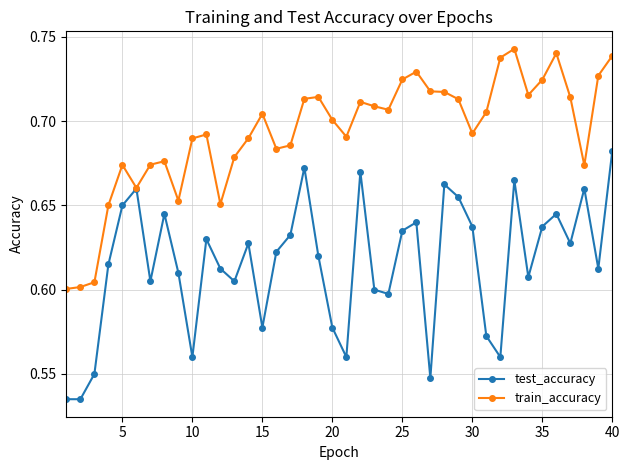

What is the difference between the second highest and second lowest values in the test_accuracy series?

0.1